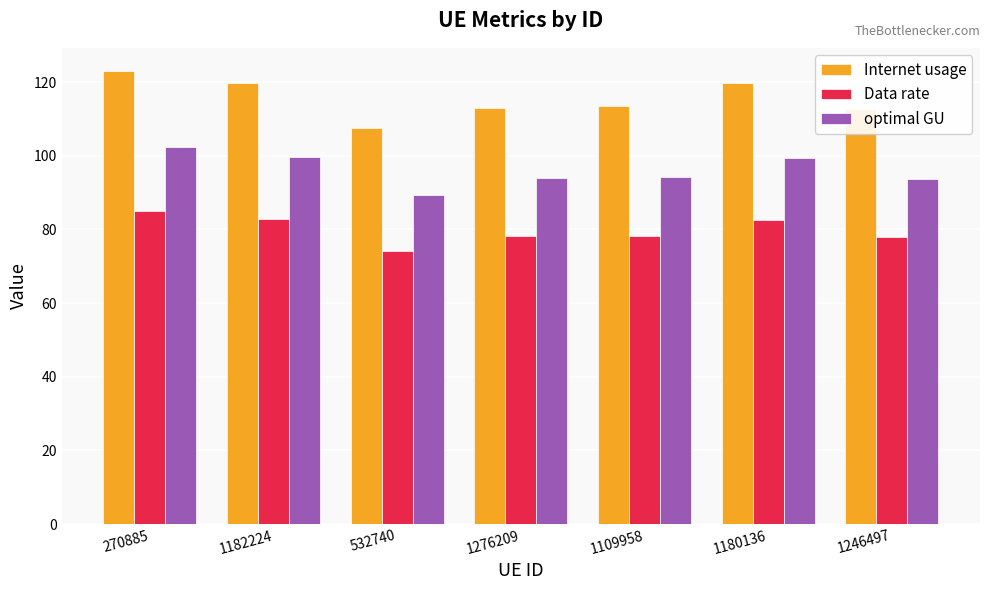

What is the maximum value for Internet usage?

123.2